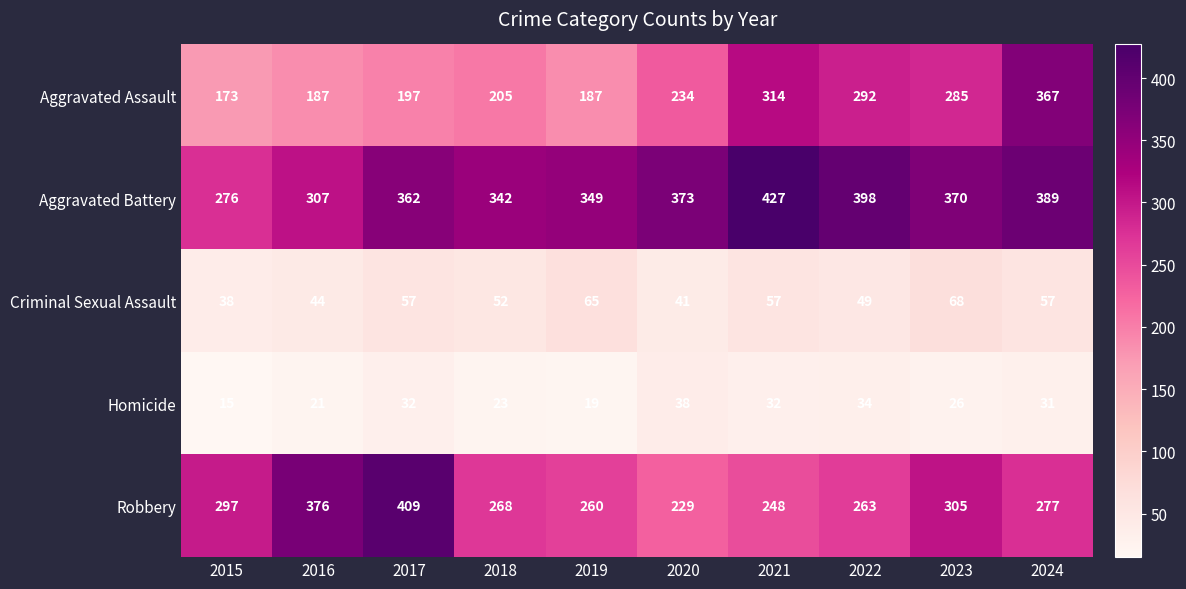

What is the approximate value of Homicide at 2015, to the nearest 10?

20